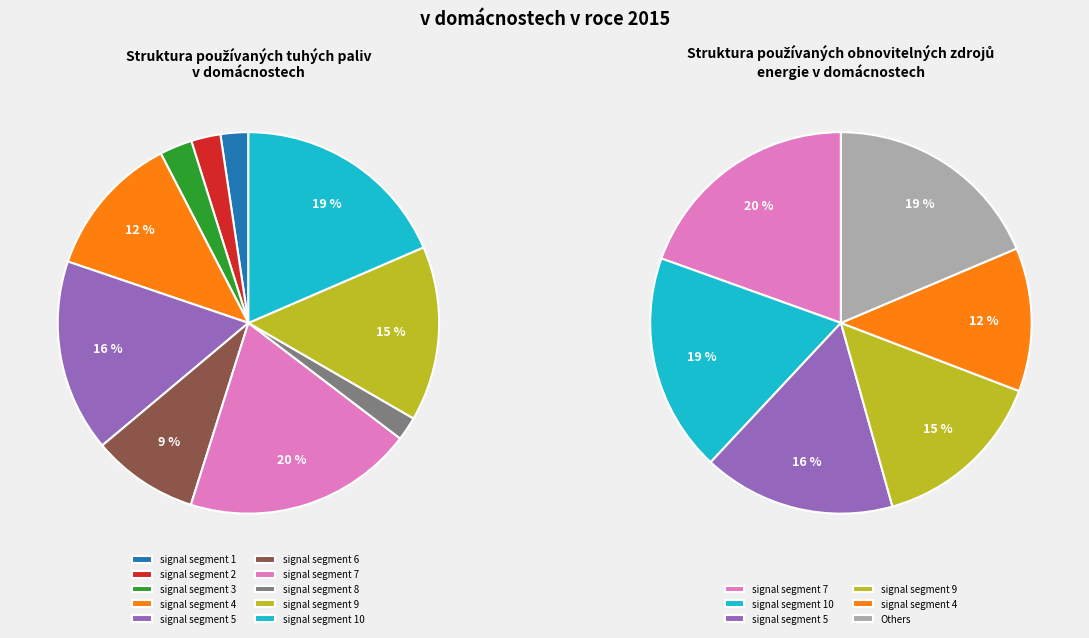

Is there a majority slice in this chart?

No